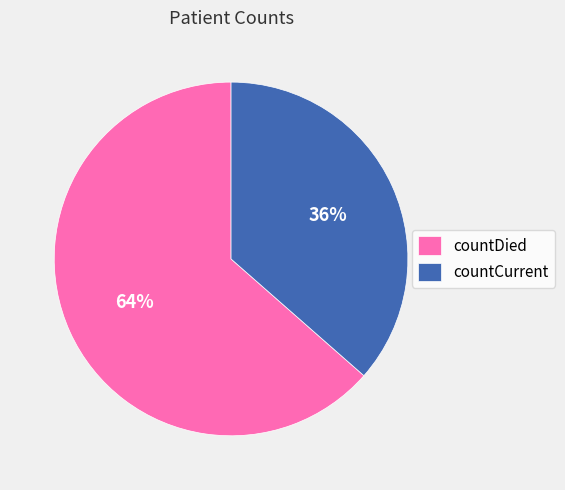

To the nearest percent, what is the average slice percentage?

50%